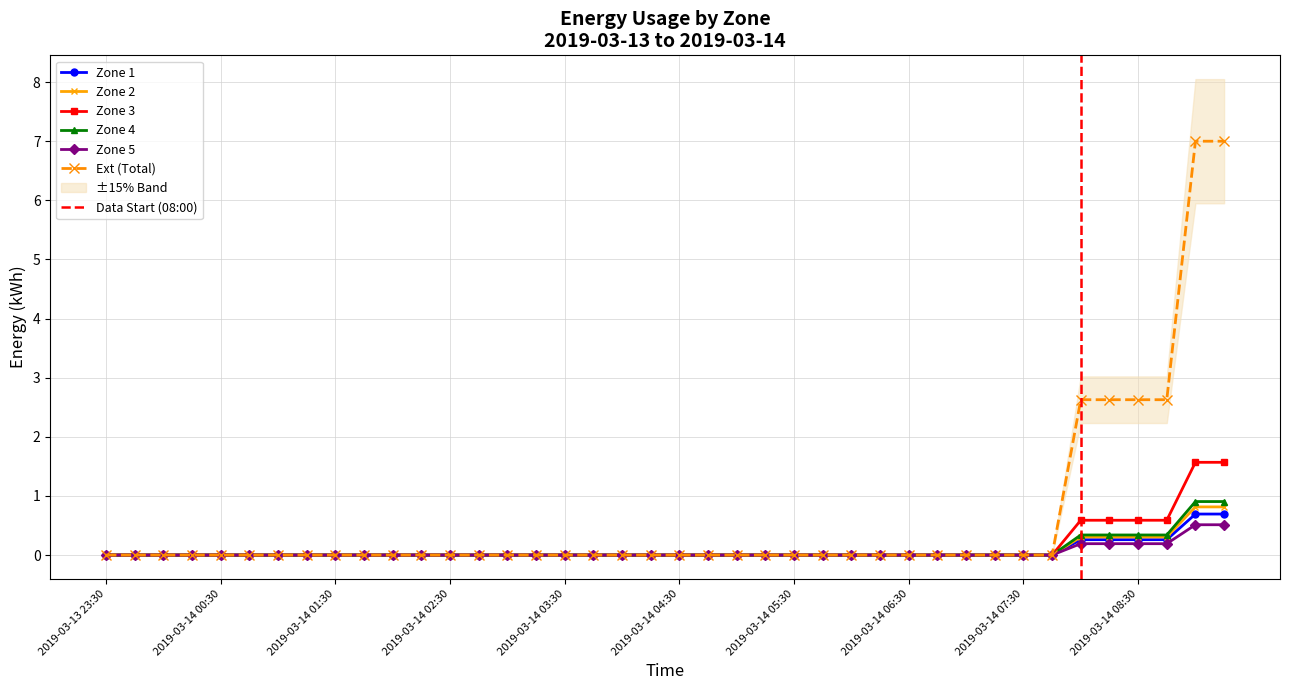

Which series has the largest range (max minus min)?

3